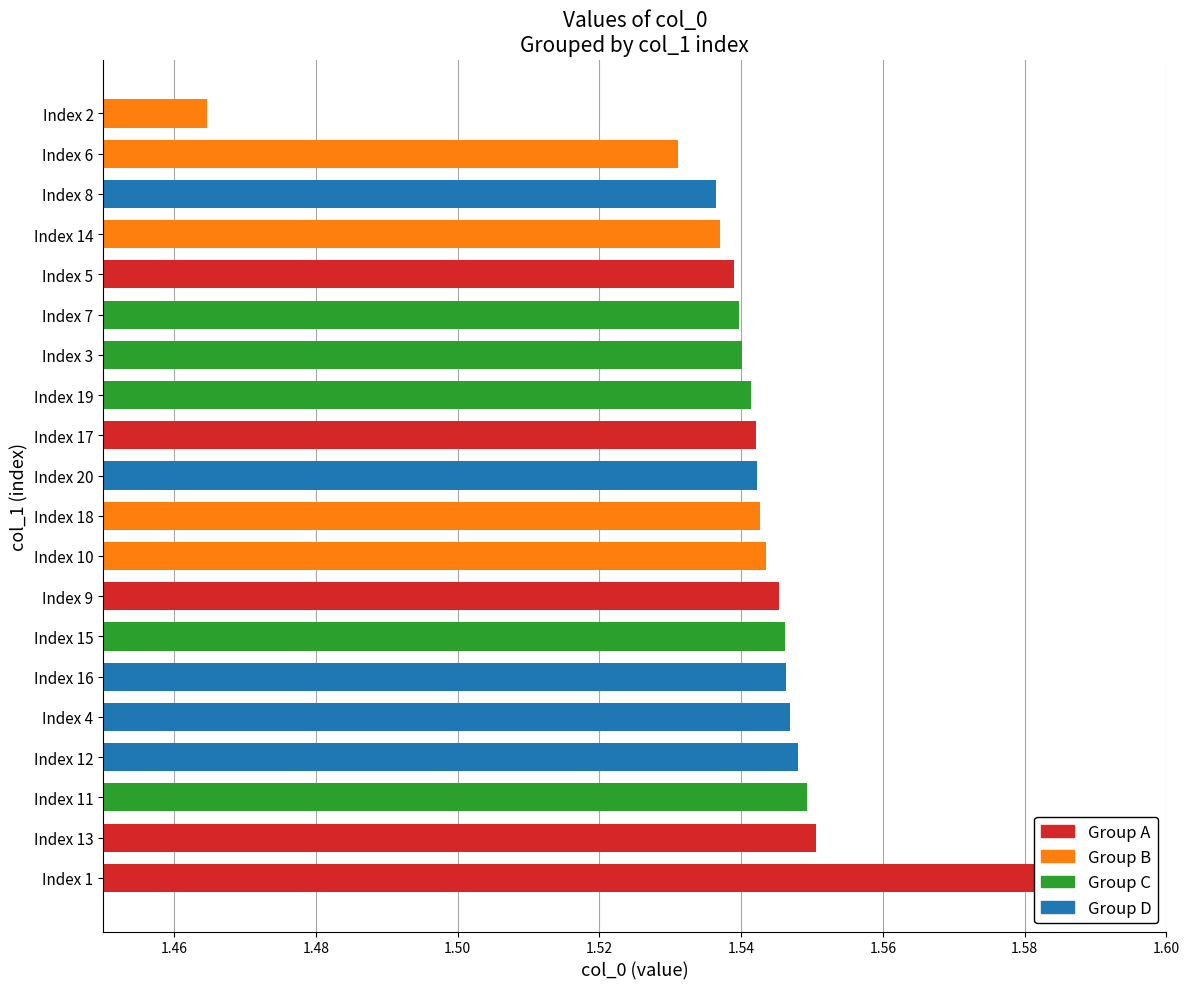

What is the minimum value shown in the chart?

1.5